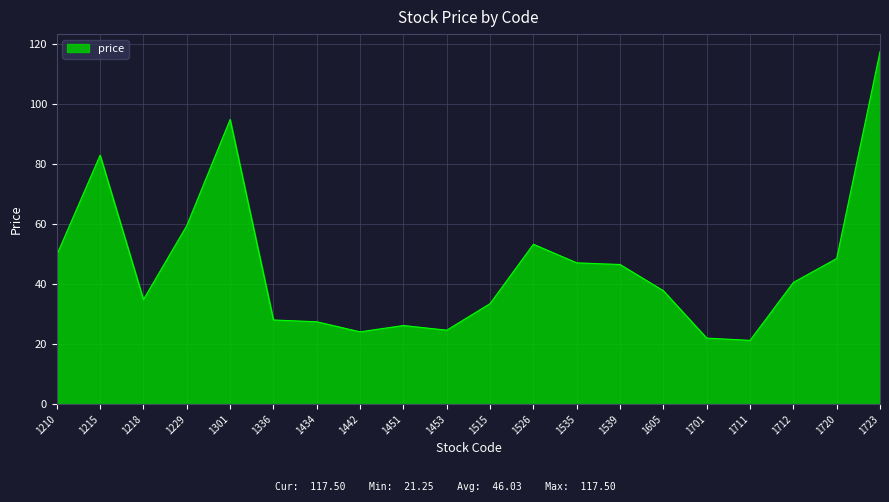

What value does the data have at 1215?

83.0